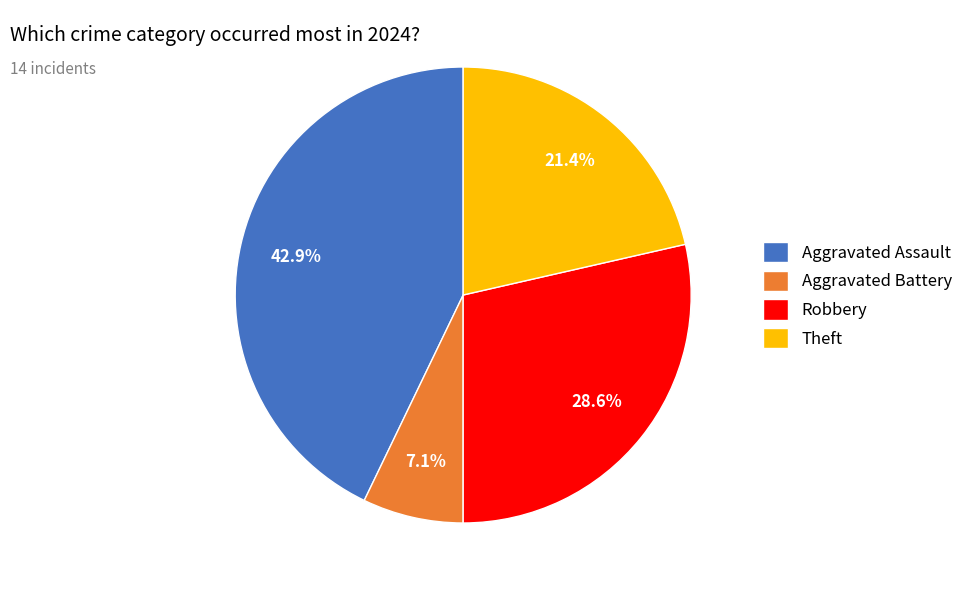

How many slices are in this pie chart?

4